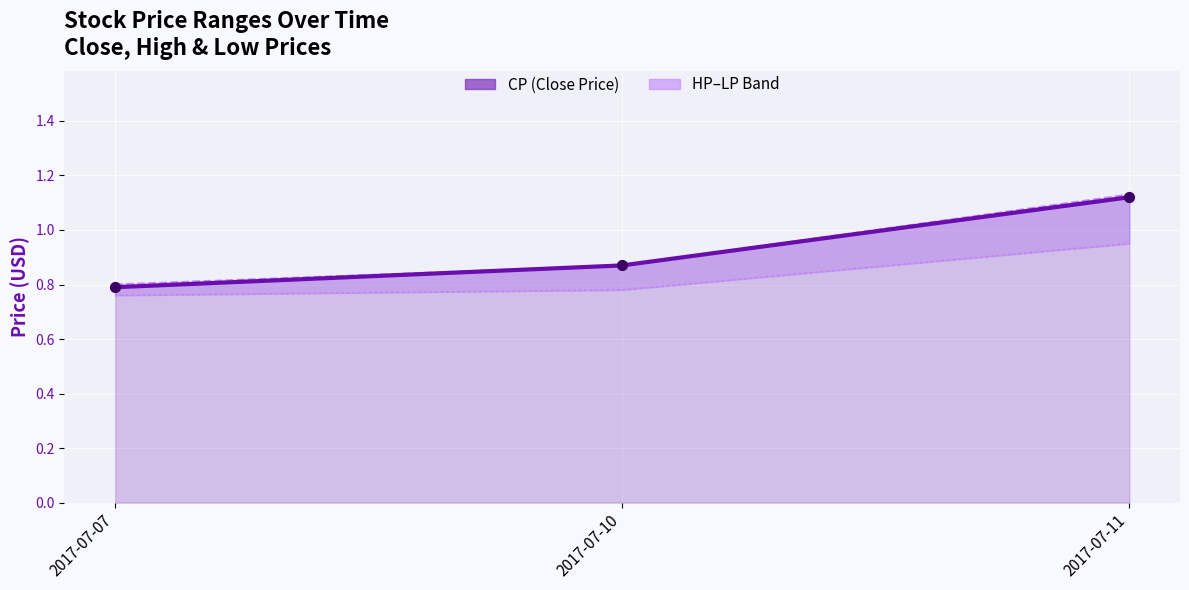

At how many categories does at least one series exceed 0?

3